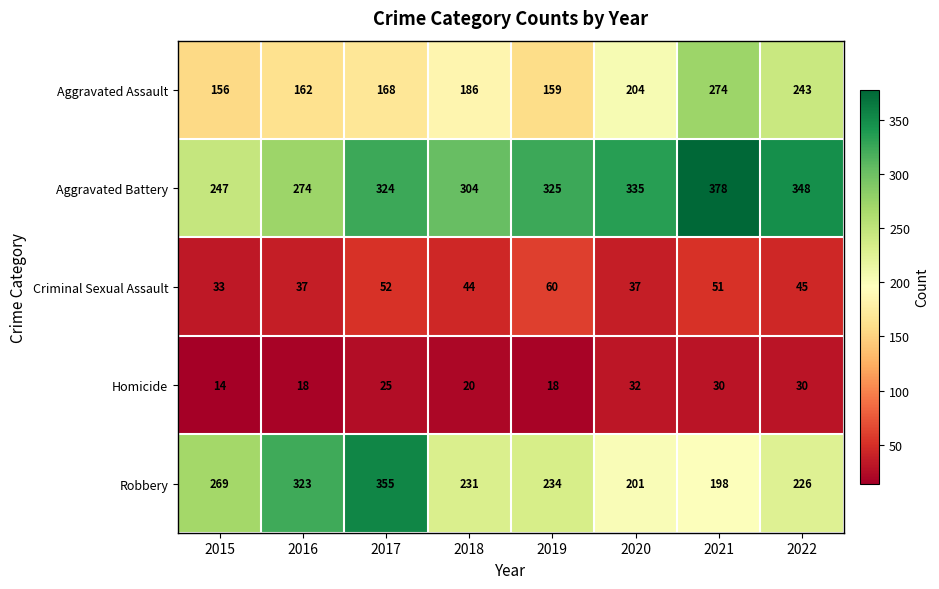

What is the spread (max minus min) of values at 2016?

305